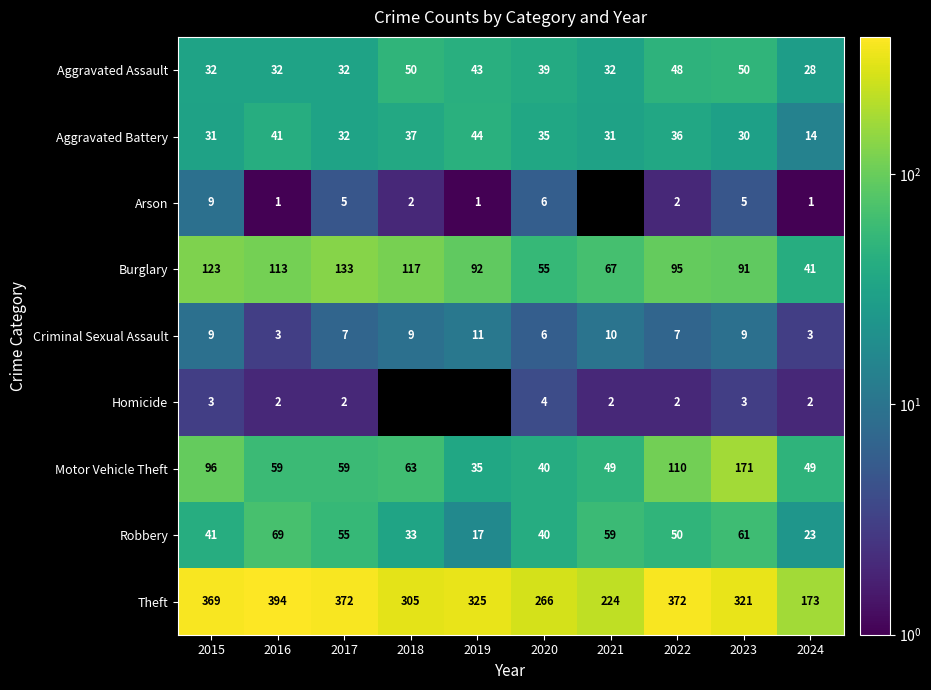

Is the value of Burglary at 2016 greater than the value of Homicide at 2015?

Yes